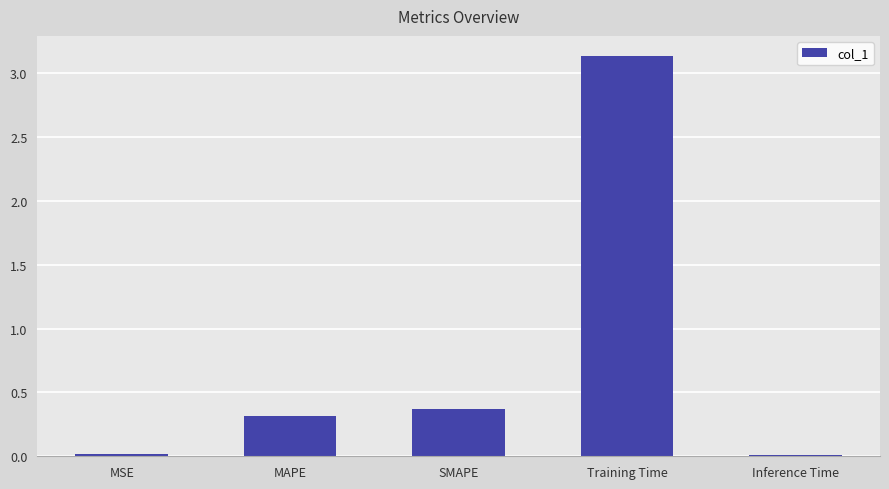

What is the sum of all values?

3.8